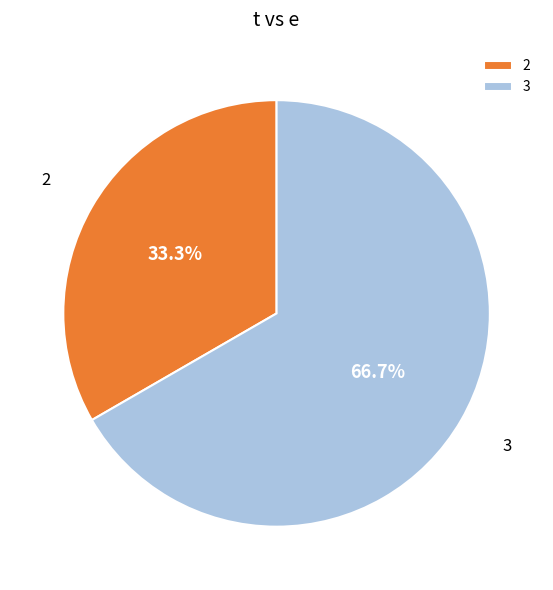

Does any single category account for the majority?

Yes